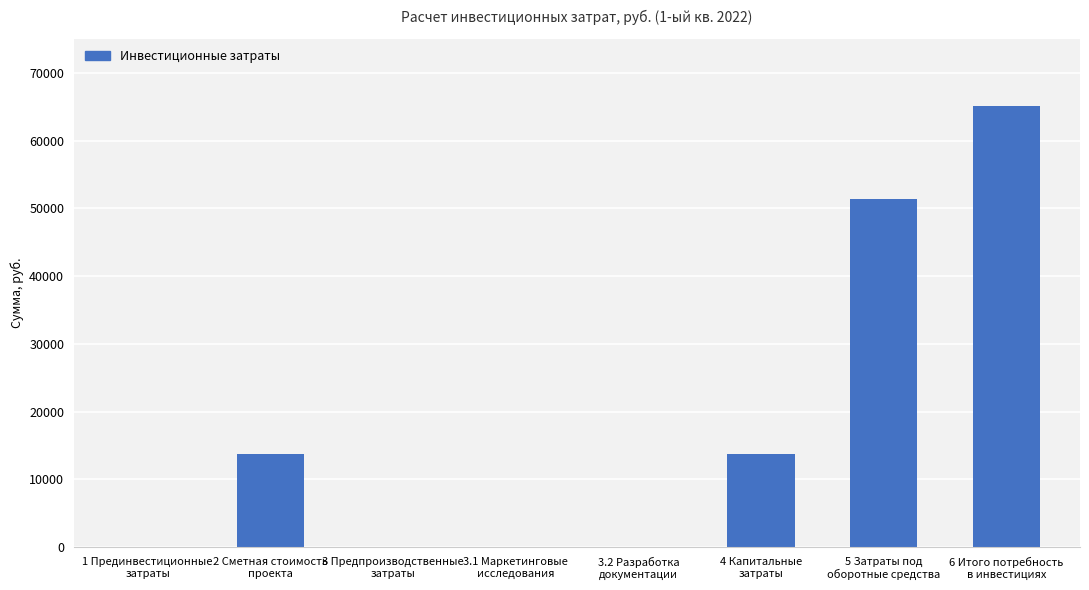

What is the greatest value displayed?

65130.0